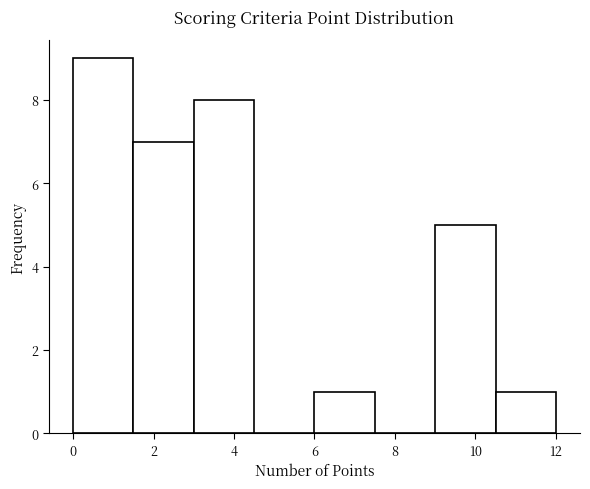

Reading left to right, list every bar in this chart as the range it spans on the x-axis followed by its height. Neither the bar edges nor the heights are printed on the chart, so give them approximately, as read against the axes.

0.0 to 1.5: 9
1.5 to 3.0: 7
3.0 to 4.5: 8
4.5 to 6.0: 0
6.0 to 7.5: 1
7.5 to 9.0: 0
9.0 to 10.5: 5
10.5 to 12.0: 1